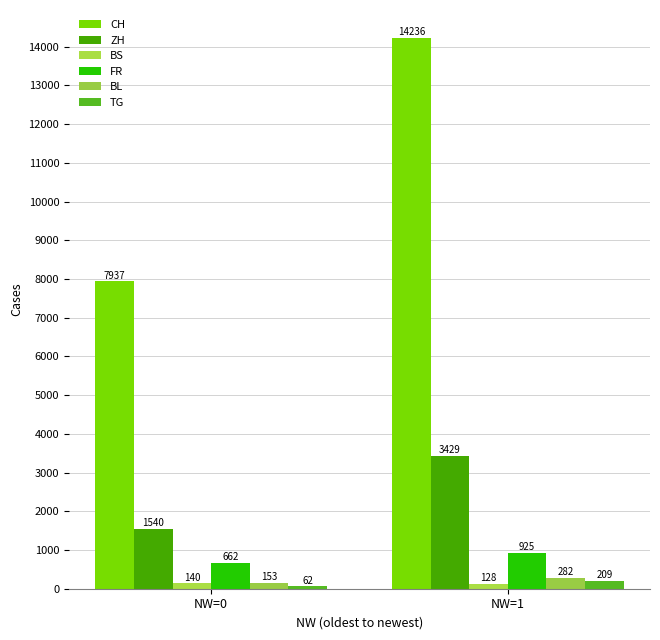

Between NW=0 and NW=1, which series saw the biggest shift?

CH